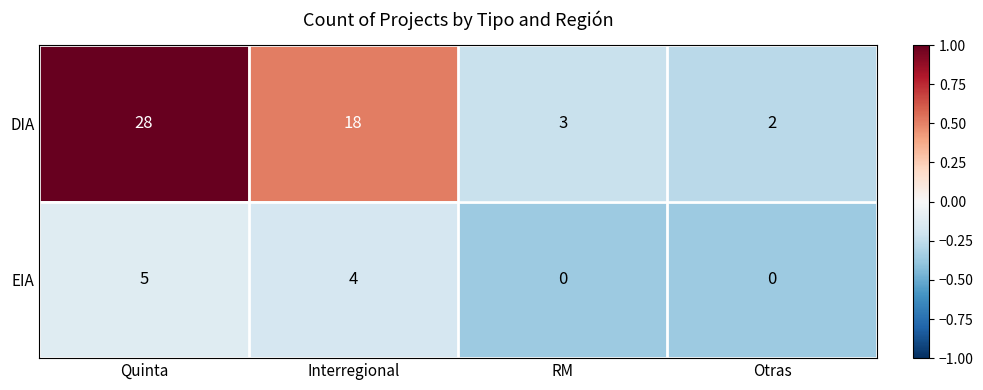

Which category has the highest value across all series?

Quinta